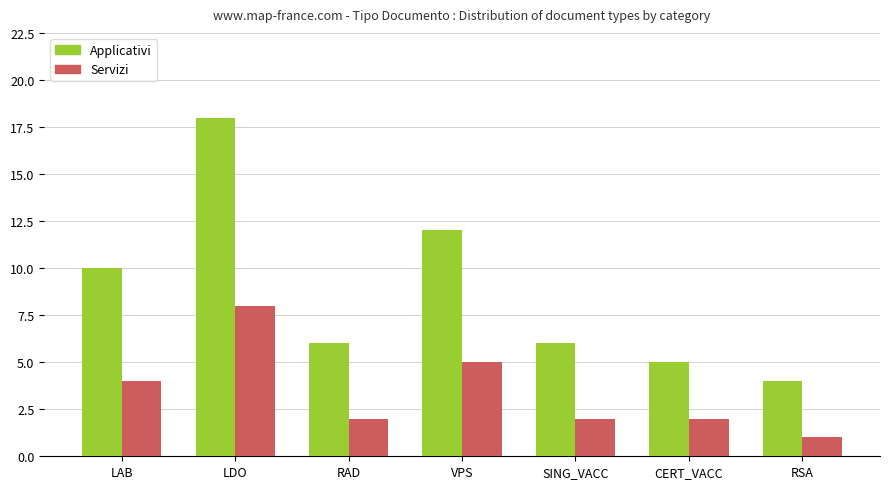

Reading right to left, what are all the values shown in this chart?

Applicativi: RSA=4	CERT_VACC=5	SING_VACC=6	VPS=12	RAD=6	LDO=18	LAB=10
Servizi: RSA=1	CERT_VACC=2	SING_VACC=2	VPS=5	RAD=2	LDO=8	LAB=4